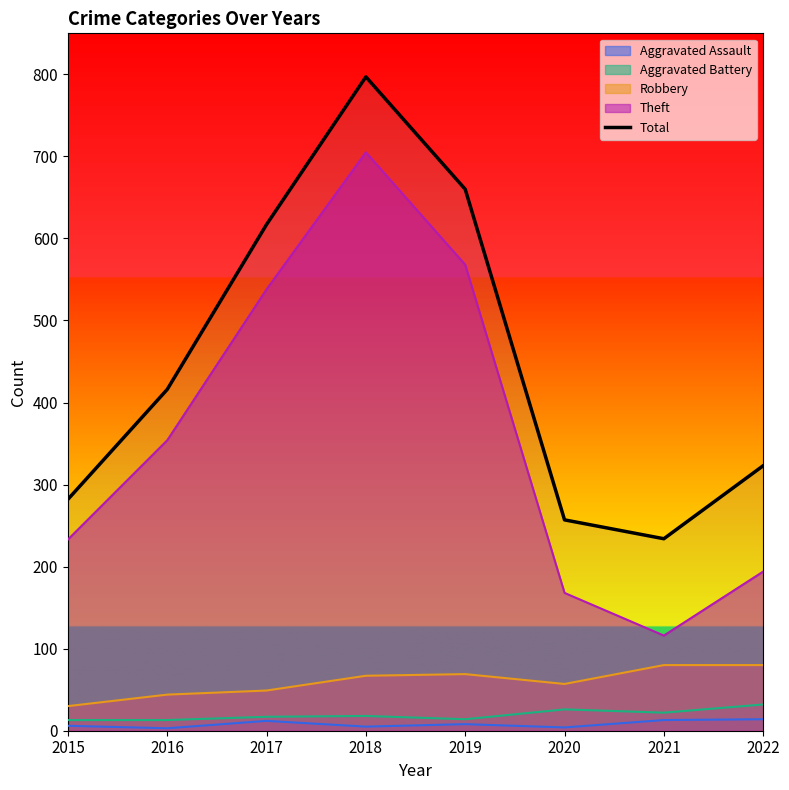

Approximately how many times larger is the value at 2020 compared to 2021?

1.1